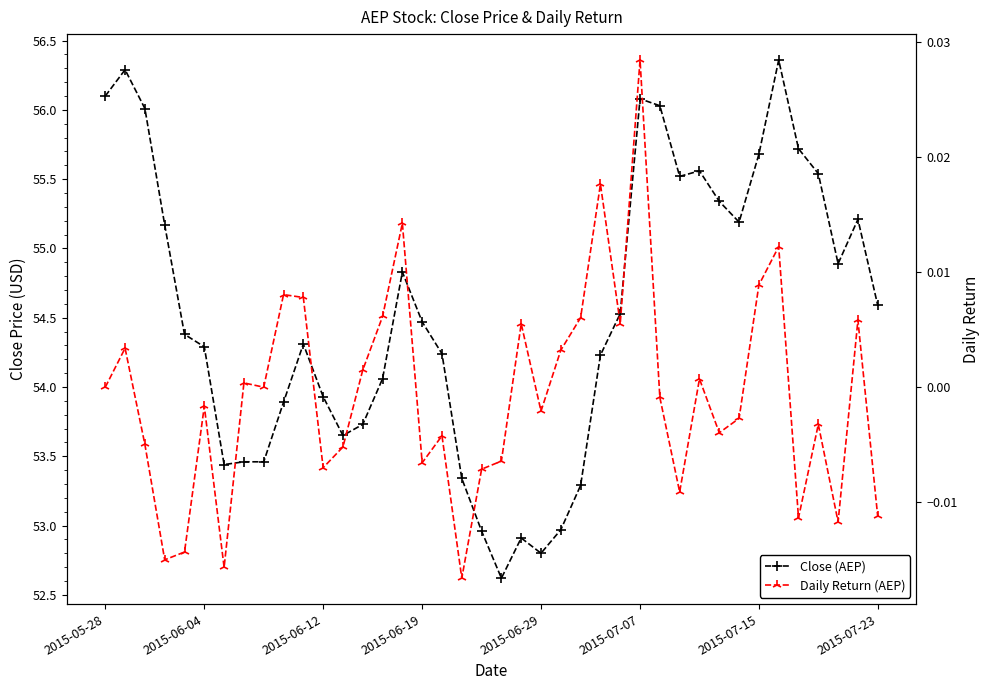

True or false: Close (AEP) has a value of 15.4 at 24.

False